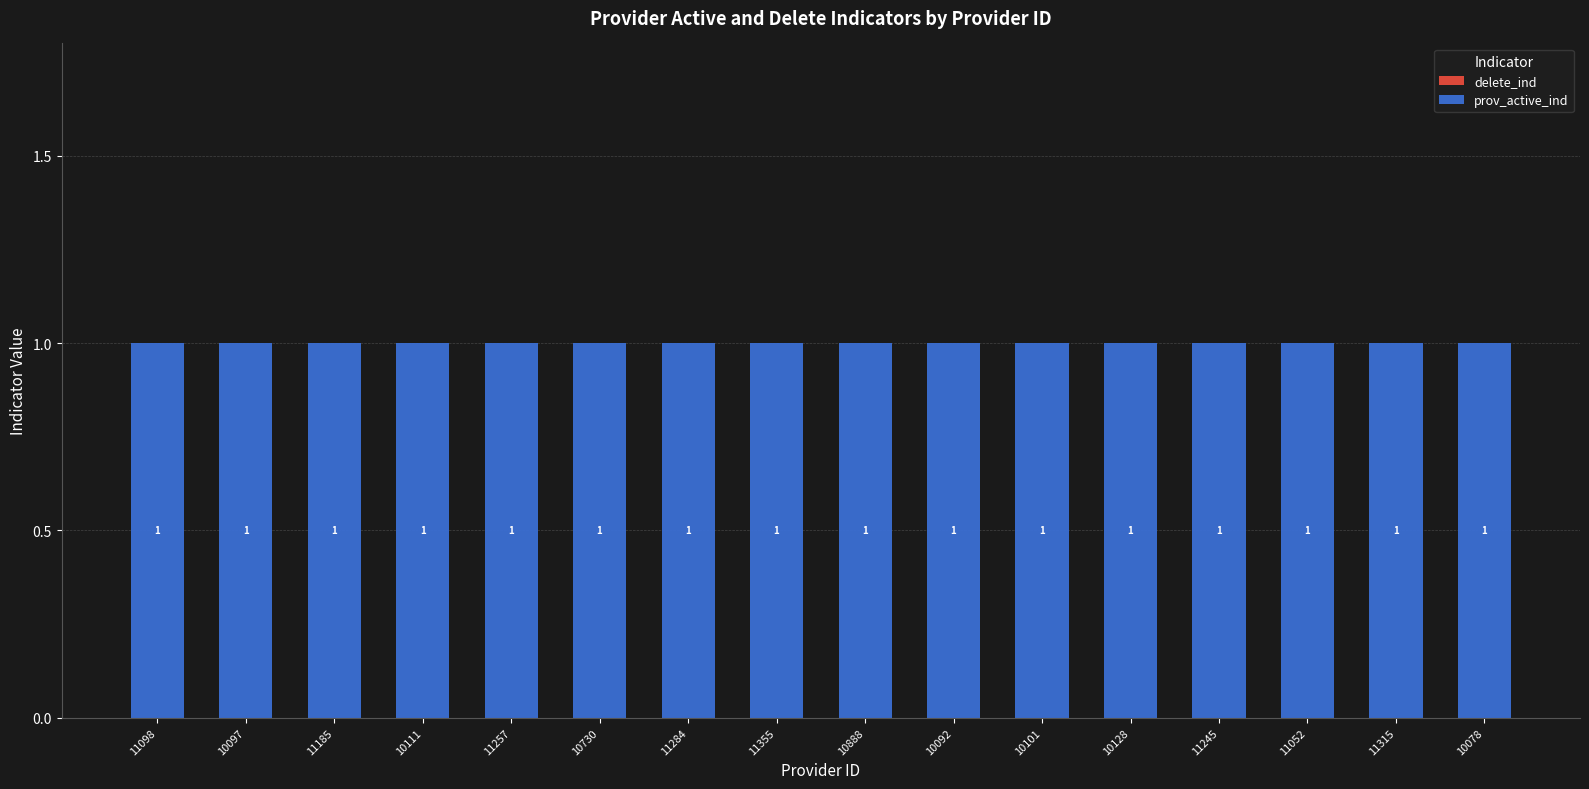

Between 10111 and 11257, which series saw the biggest shift?

delete_ind